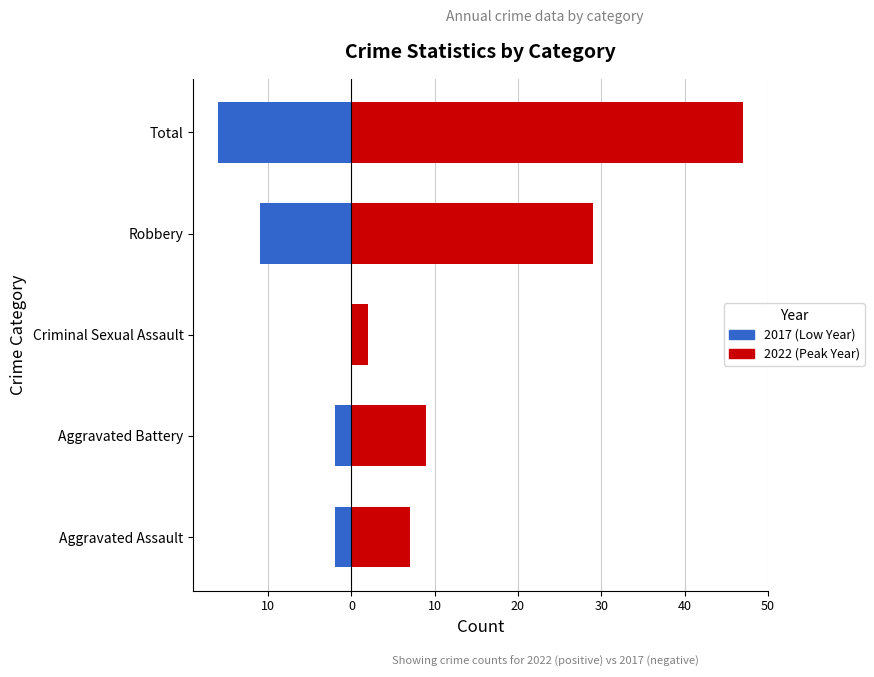

What is the total value across all series at Aggravated Assault?

5